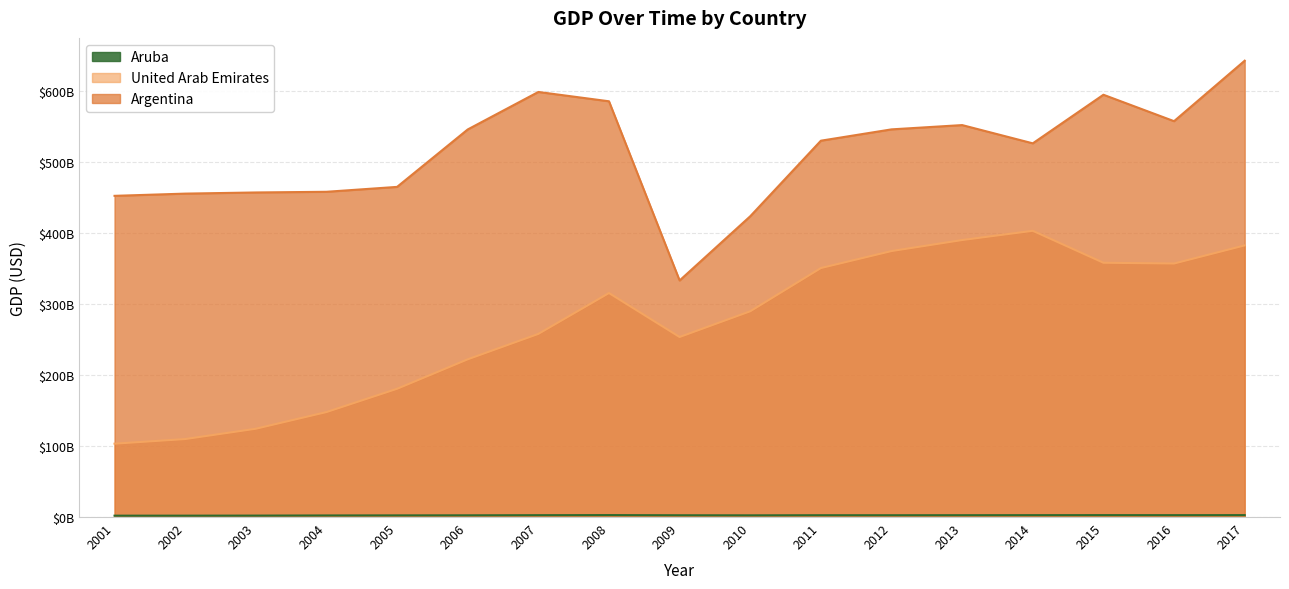

True or false: United Arab Emirates and Argentina intersect in this chart.

False